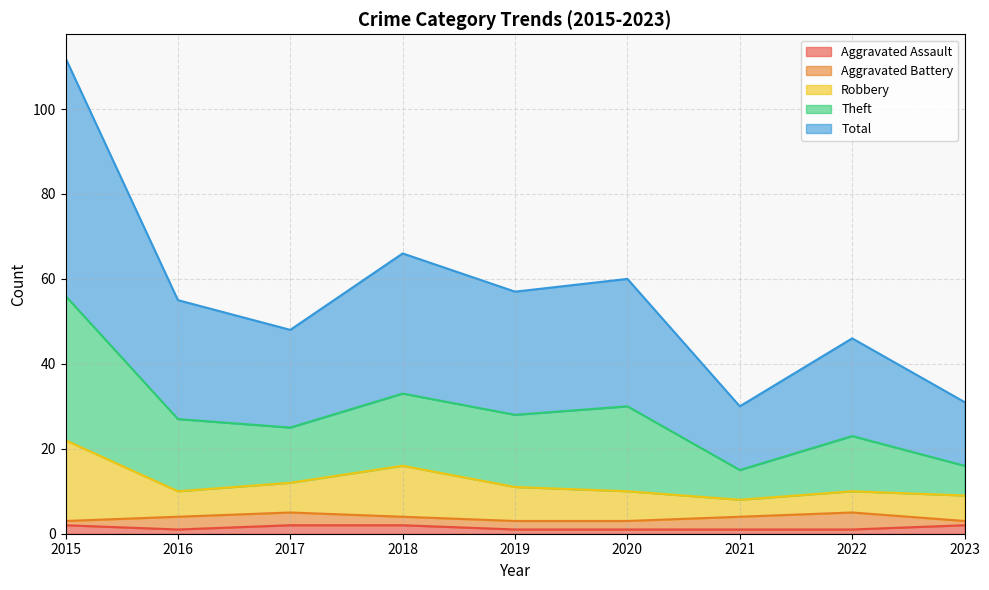

Does the chart have visible grid lines?

Yes